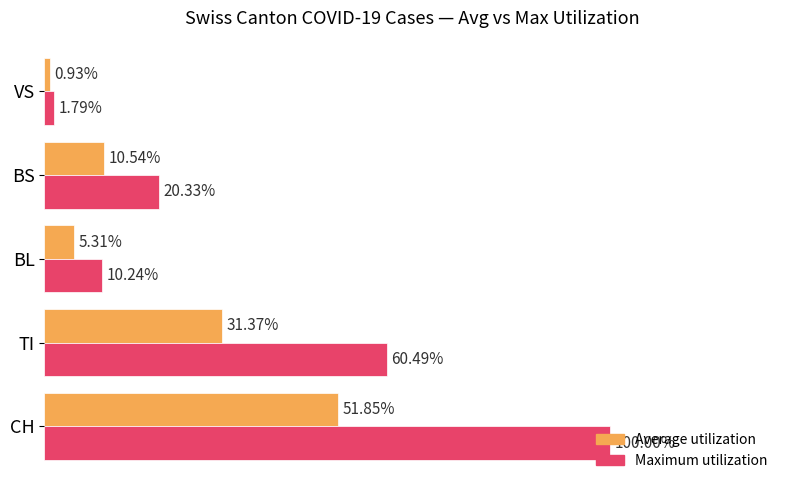

At which label does Maximum utilization reach its minimum?

VS